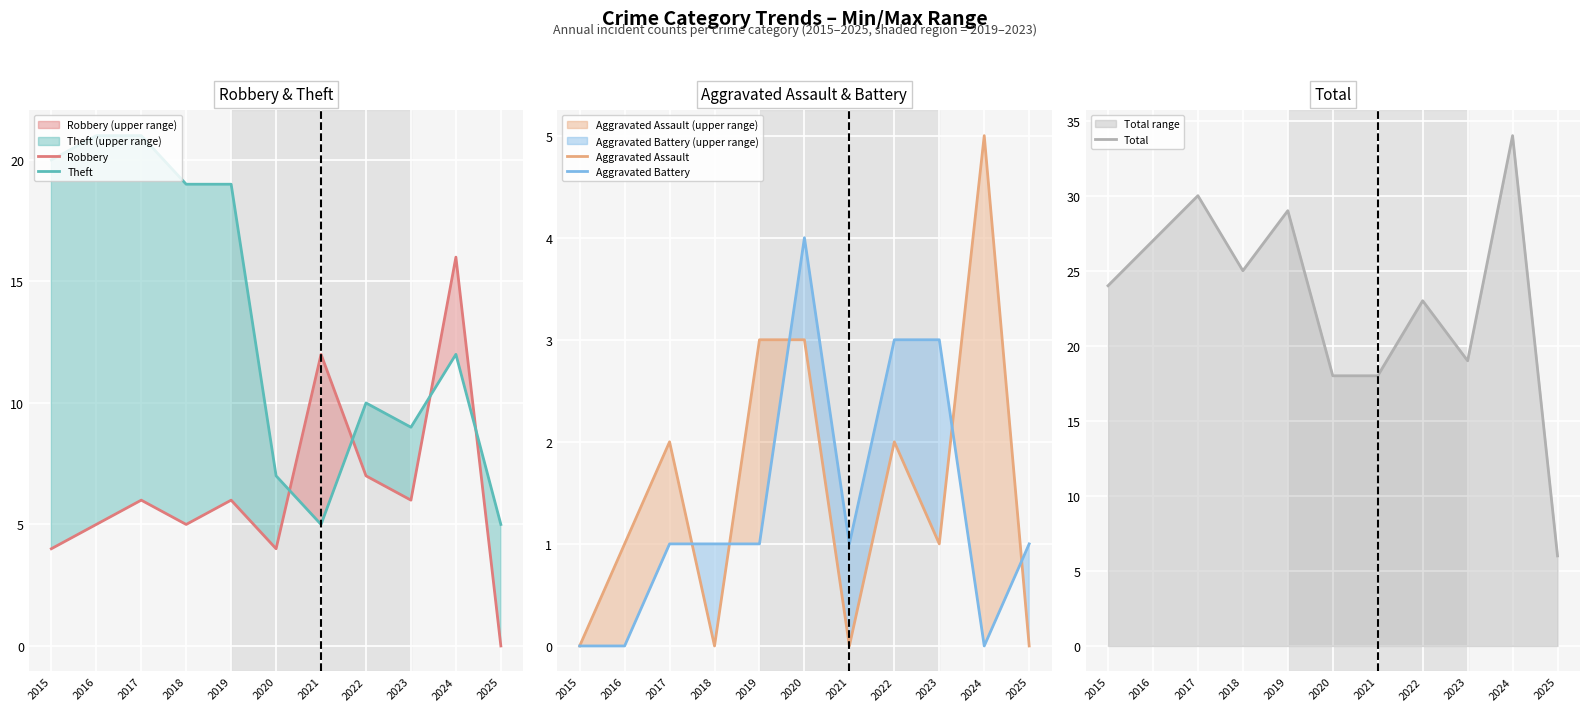

Rank the categories by Theft value from lowest to highest.

2021, 2025, 2020, 2023, 2022, 2024, 2018, 2019, 2015, 2016, 2017